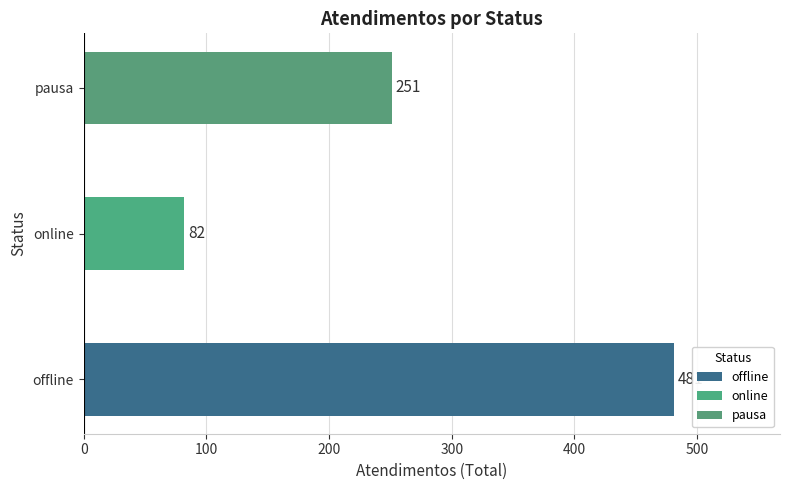

How many bars are there in total?

3